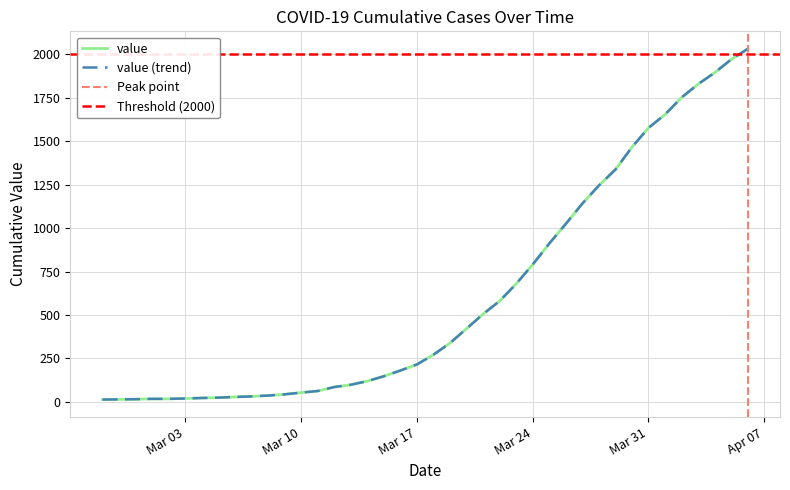

What position from the right is 2020-03-18?

20